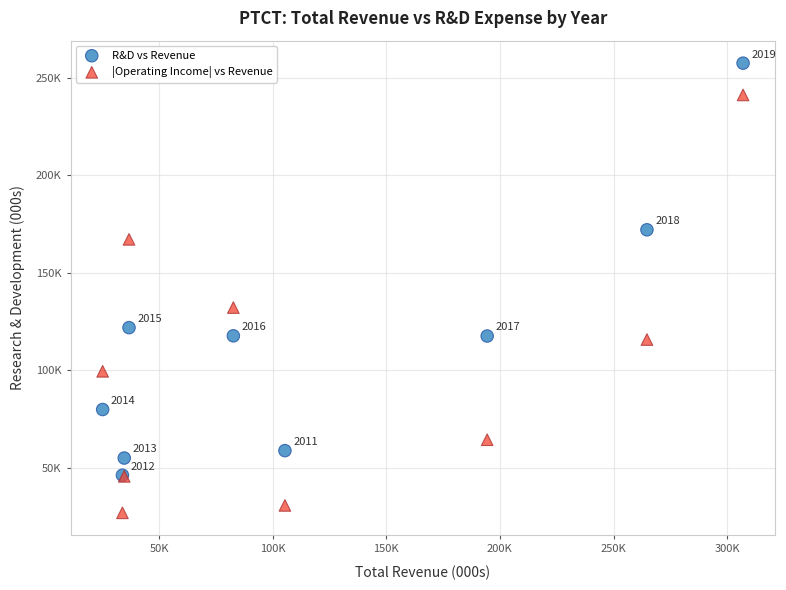

Which series contains the highest Y value?

R&D vs Revenue